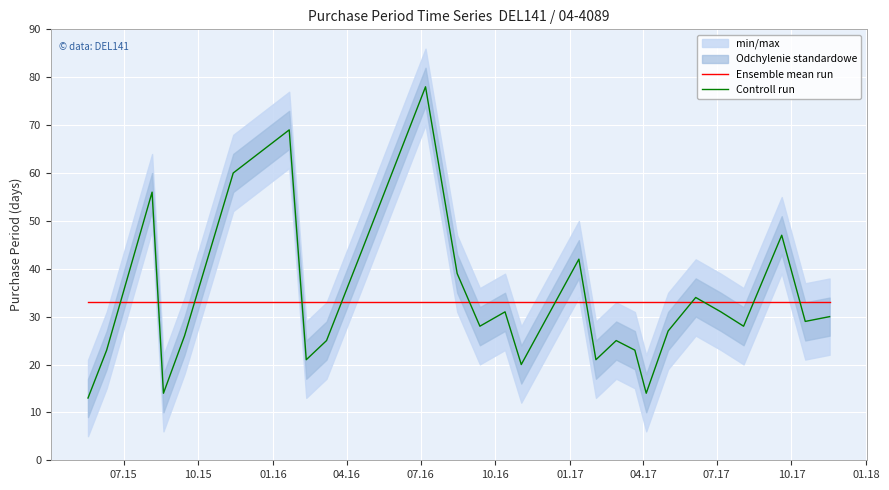

What is the total value across all series at 10.17?

77.1